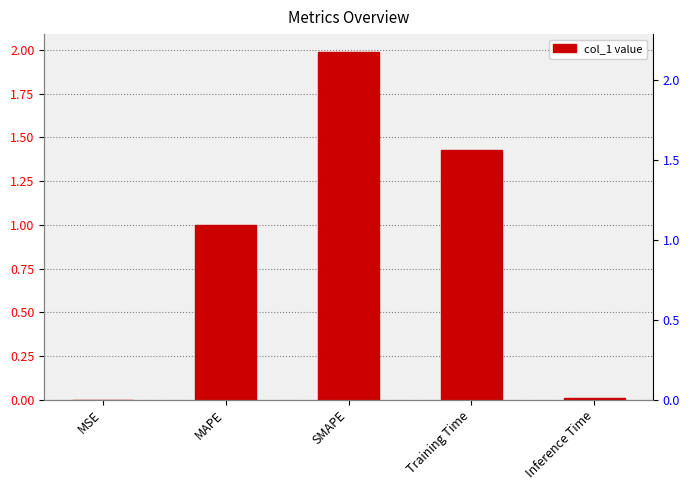

What is the sum of the values at Inference Time and MAPE?

1.0